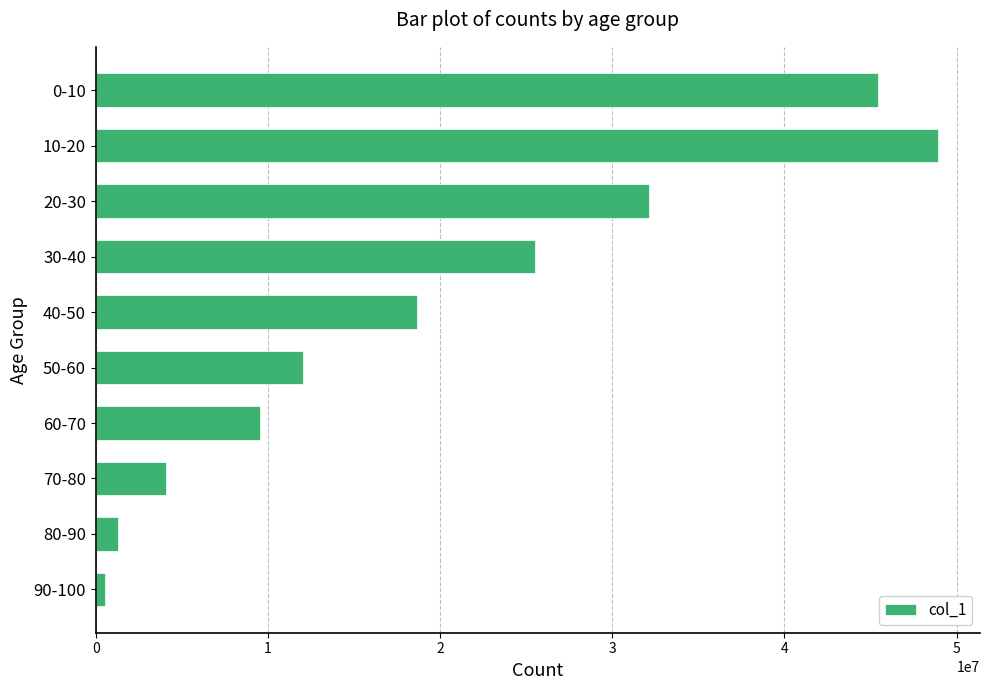

Reading top to bottom, what are all the values shown in this chart?

0-10=45438385	10-20=48910261	20-30=32158477	30-40=25510904	40-50=18681179	50-60=12051169	60-70=9545160	70-80=4082260	80-90=1265127	90-100=547357